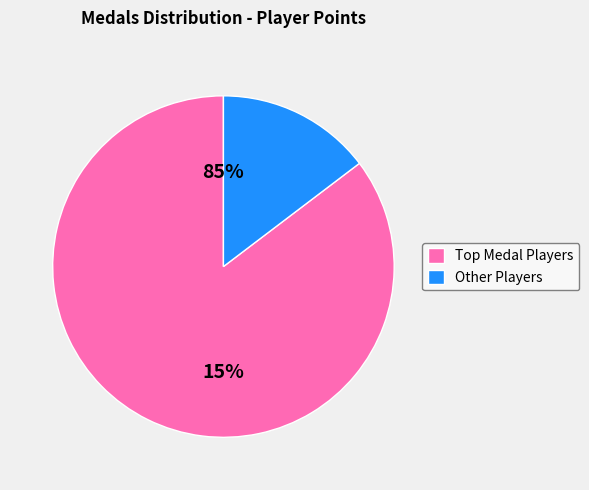

Is it true that Urbani is 1% of the pie?

False